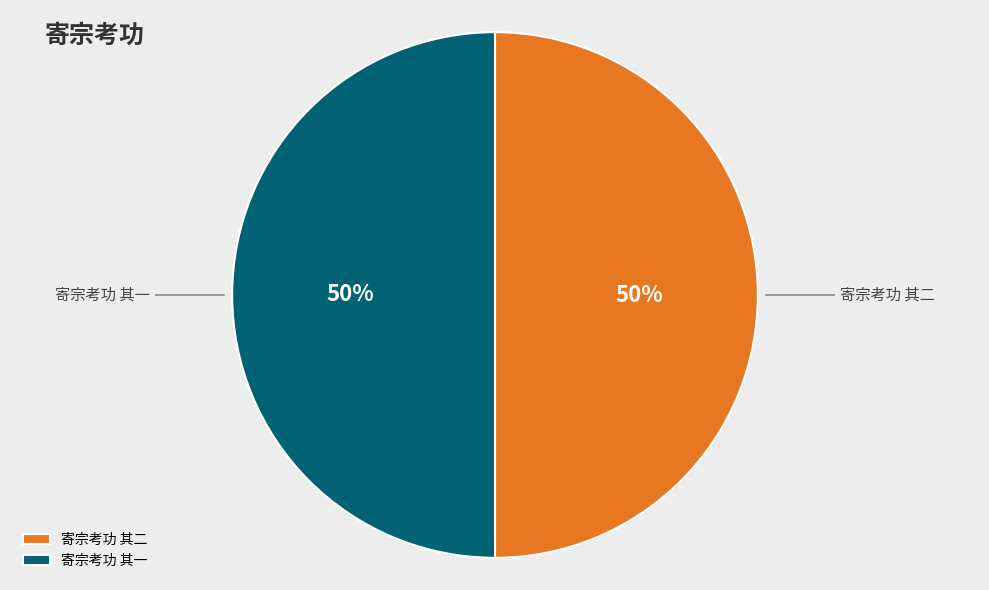

Approximately how many times larger is the value at 寄宗考功 其一 compared to 寄宗考功 其二?

1.0